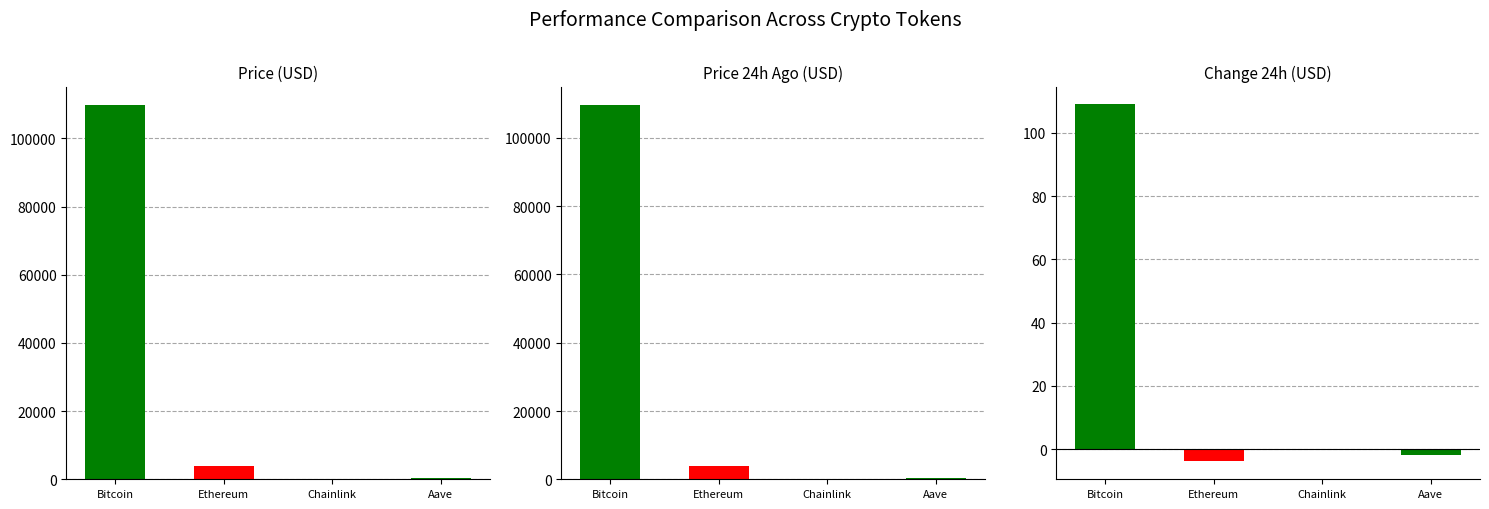

Between Bitcoin and Aave, which is larger?

Bitcoin